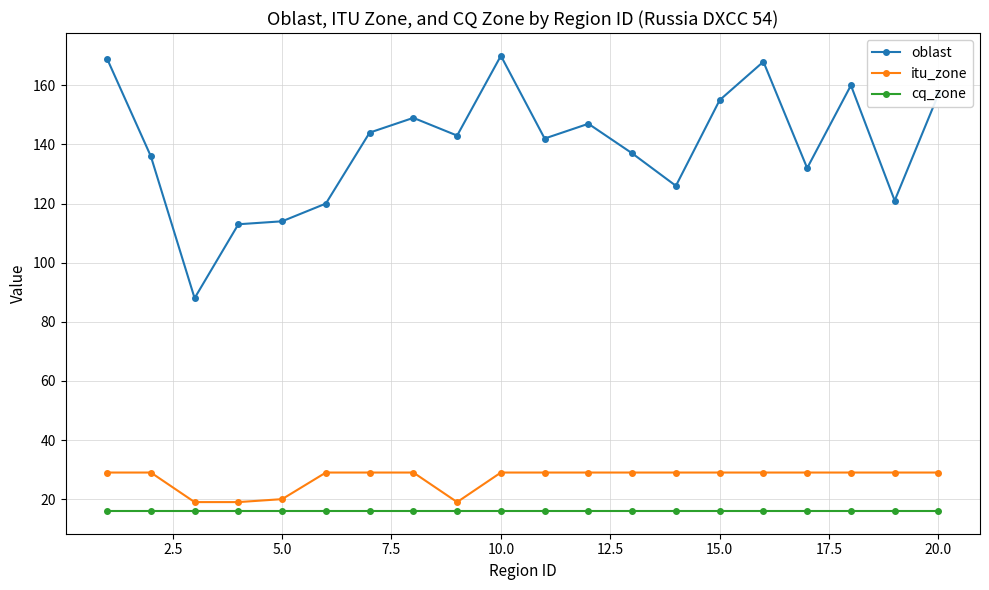

How many data points does each series have?

20